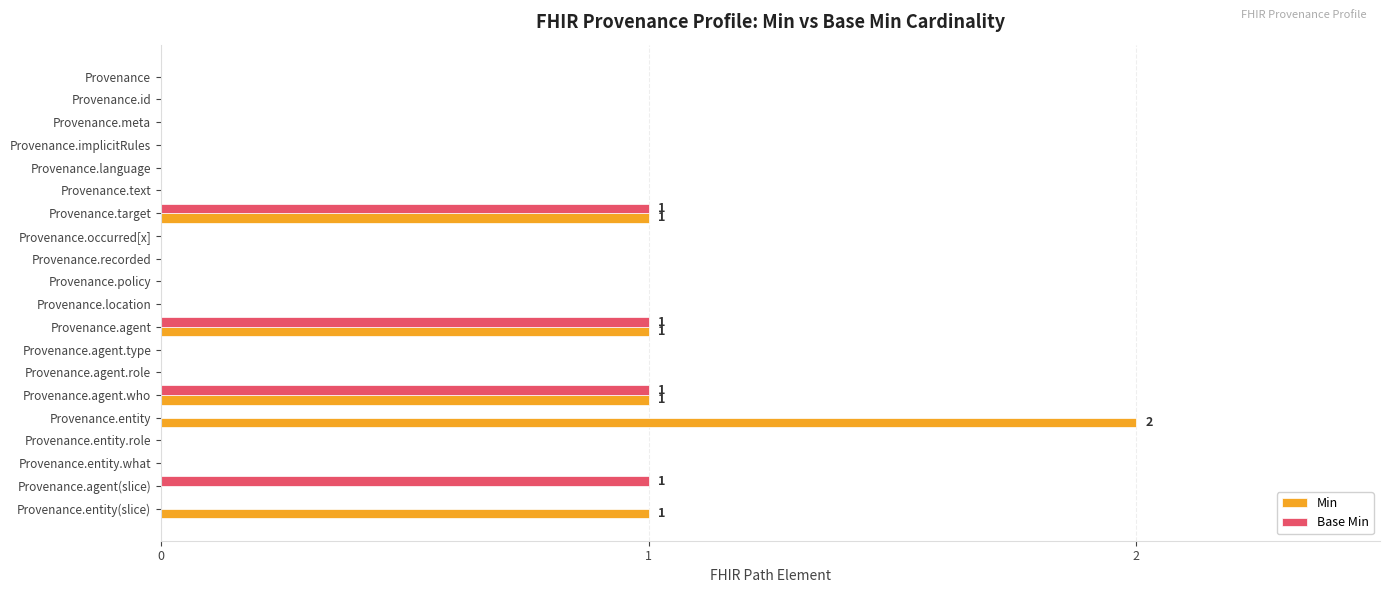

How many Min values are between 0 and 1?

19